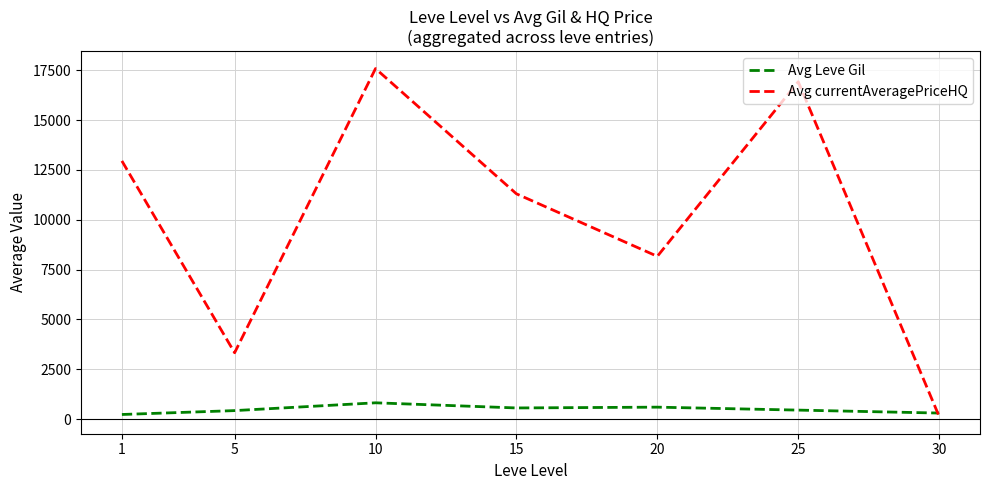

What is the greatest value displayed?

17583.4